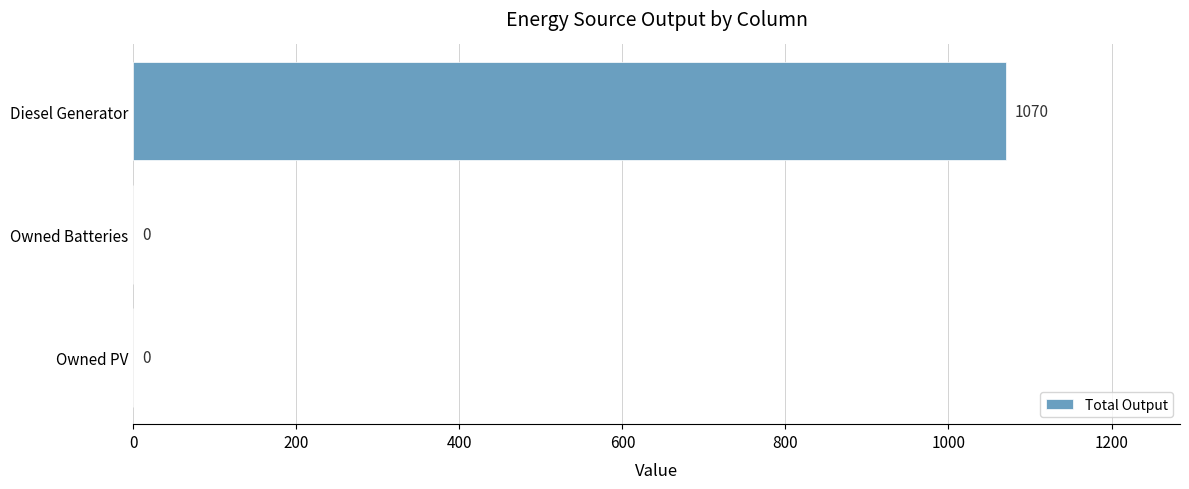

What is the sum of all values?

1070